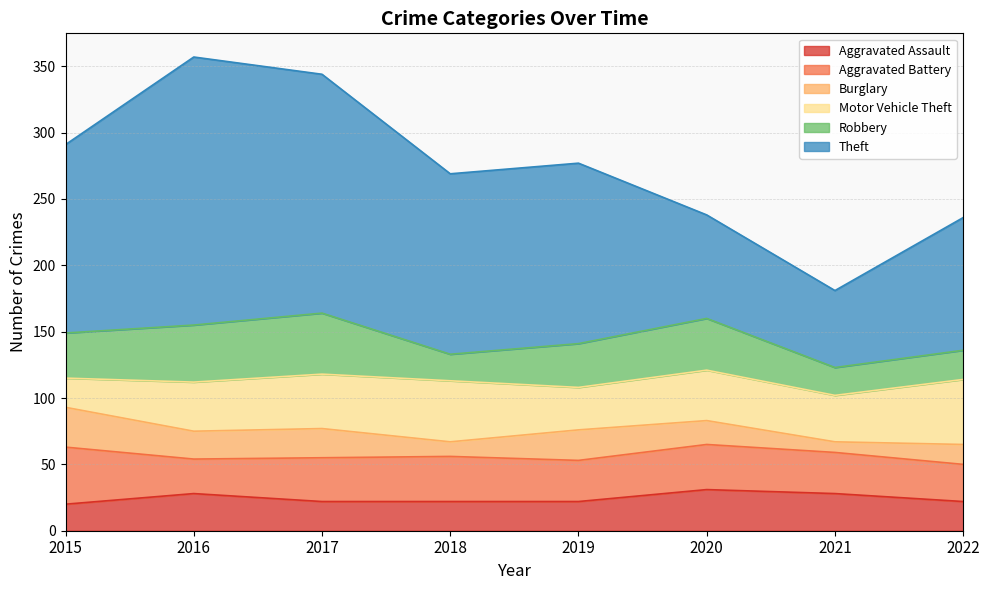

After their last crossing, which series has the higher values: Aggravated Assault or Robbery?

Aggravated Assault